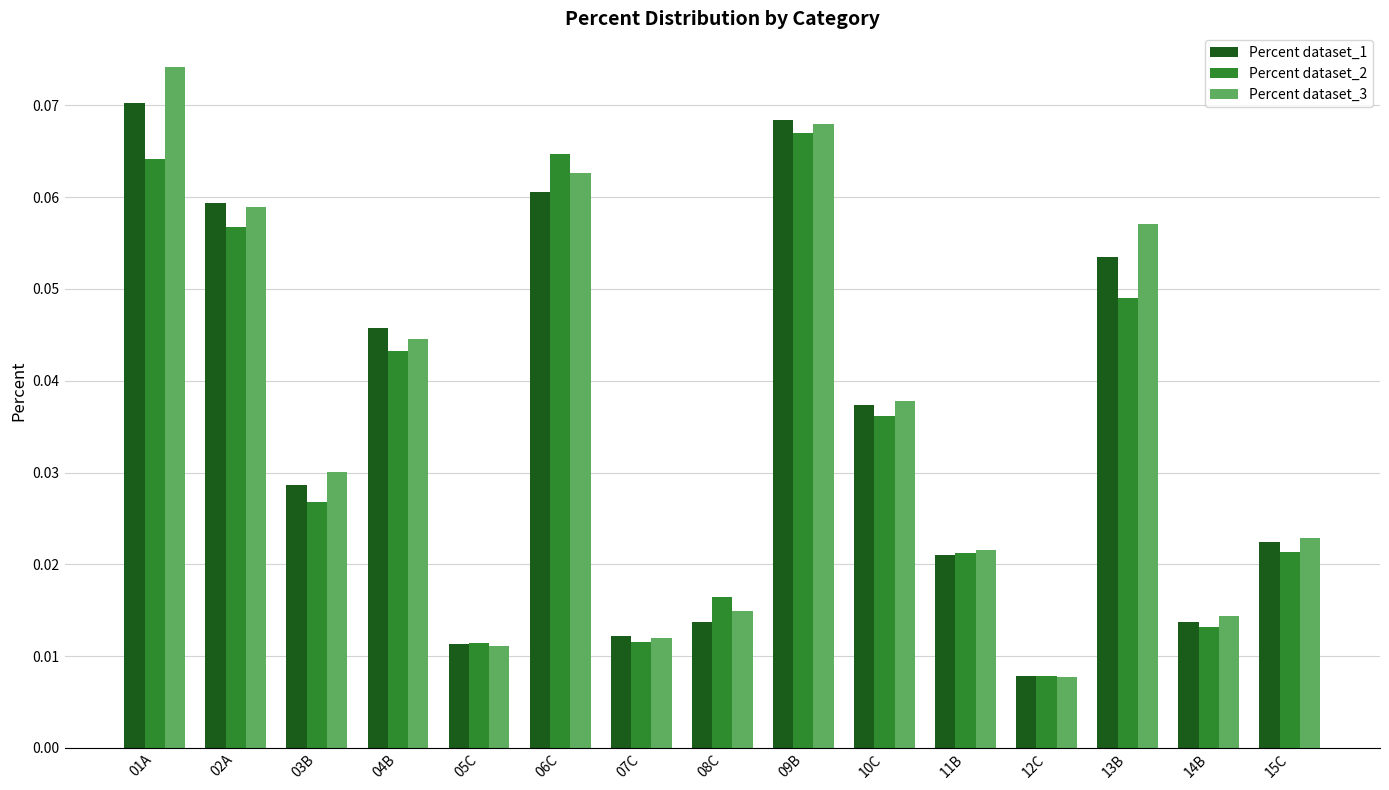

Which category has the highest value across all series?

01A